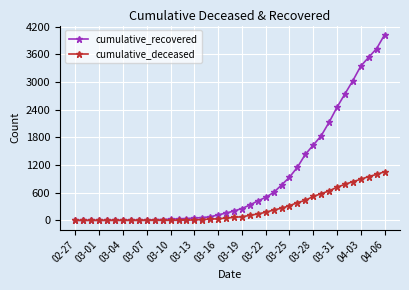

Rank the series by their average value, from lowest to highest.

cumulative_deceased, cumulative_recovered